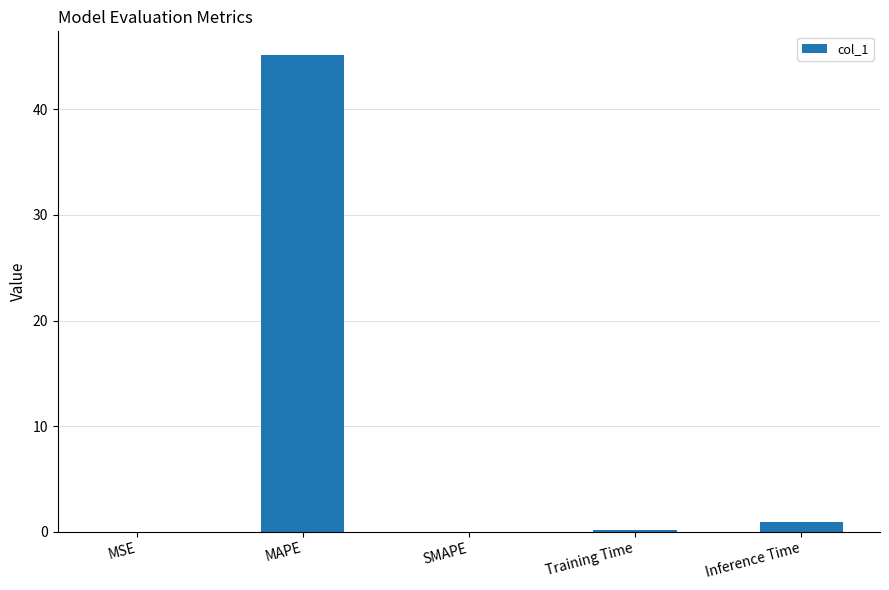

Are the bars horizontal?

No